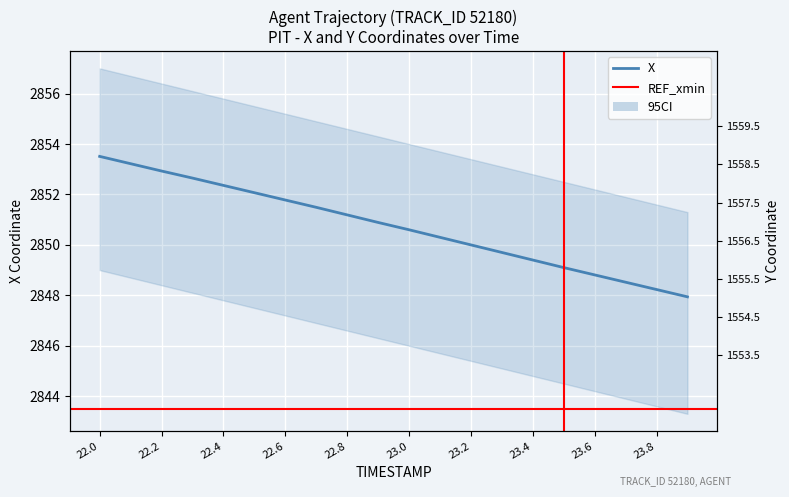

Is it true that X equals 2850.3 at 23.1?

True